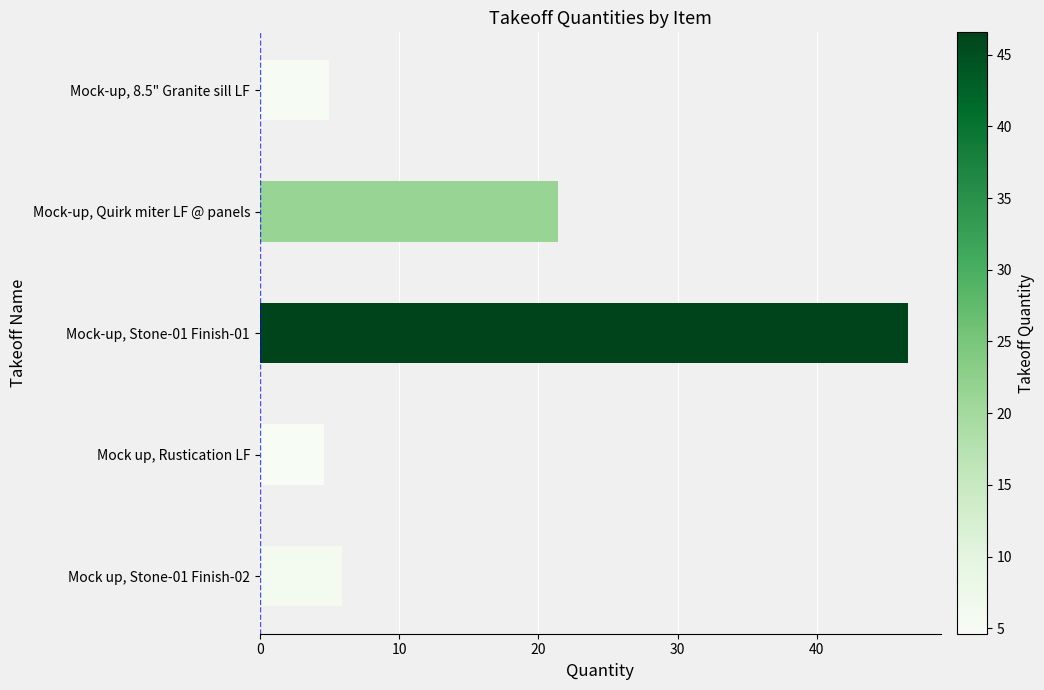

The value at Mock up, Rustication LF is 1.8. True or false?

False